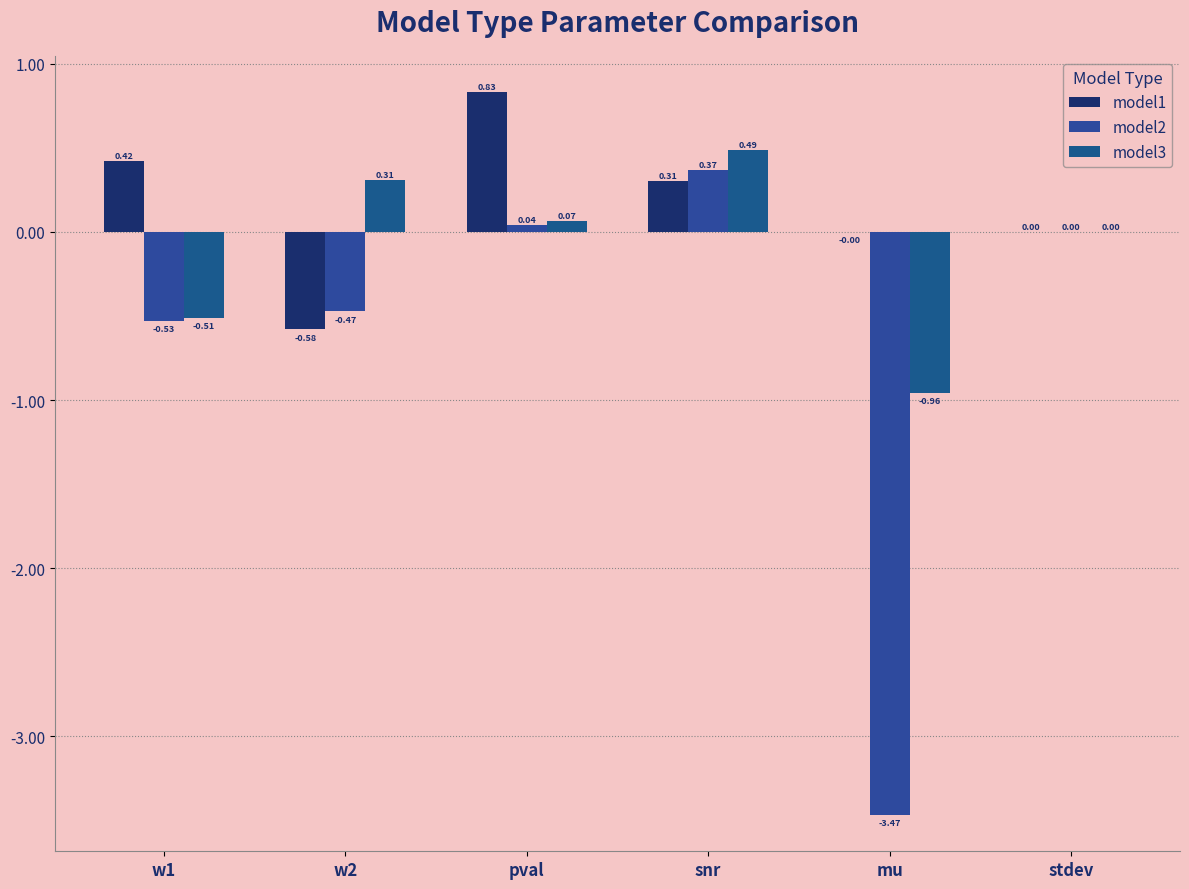

Which series has the largest range (max minus min)?

model2